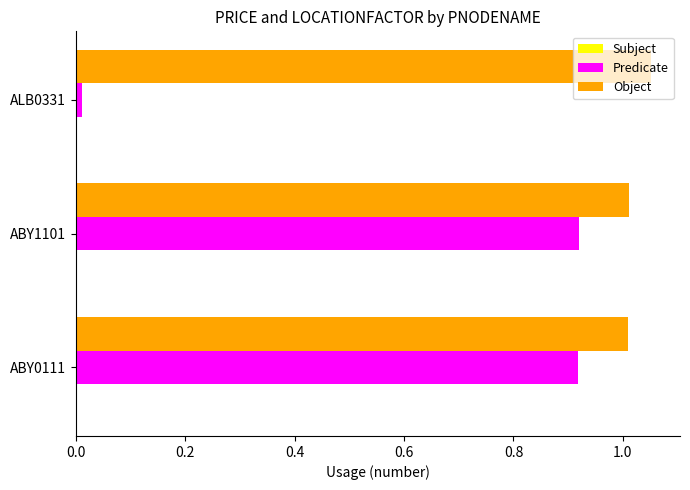

At which category does the chart reach its minimum across all series?

ALB0331